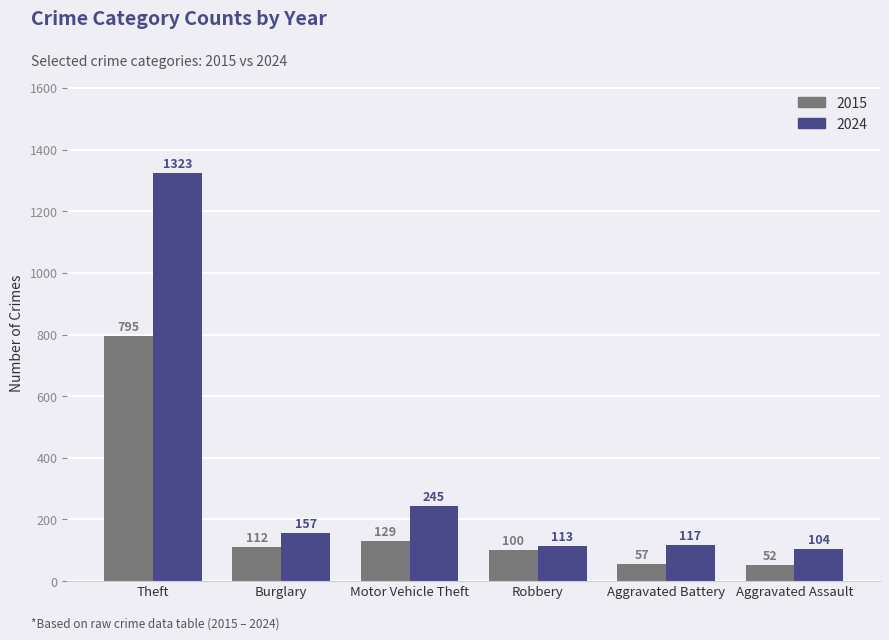

Rank the categories by 2015 value from lowest to highest.

Aggravated Assault, Aggravated Battery, Robbery, Burglary, Motor Vehicle Theft, Theft